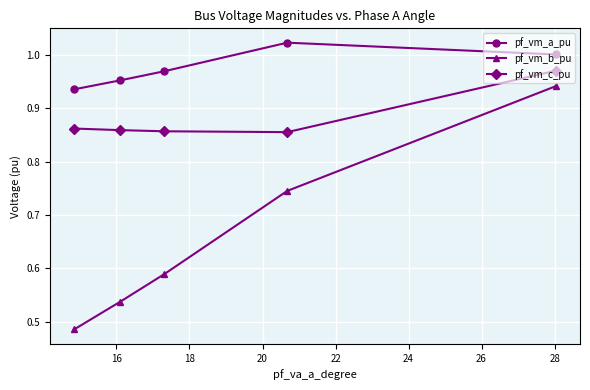

List the series in order of their overall mean, lowest first.

pf_vm_b_pu, pf_vm_c_pu, pf_vm_a_pu